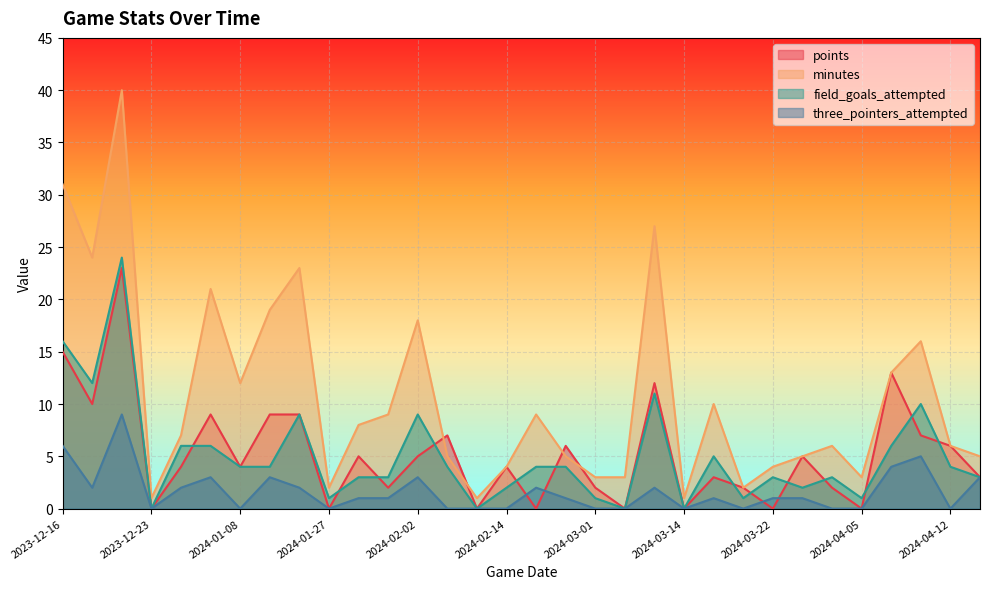

Which series changed the most between 2024-02-07 and 2024-04-10?

minutes